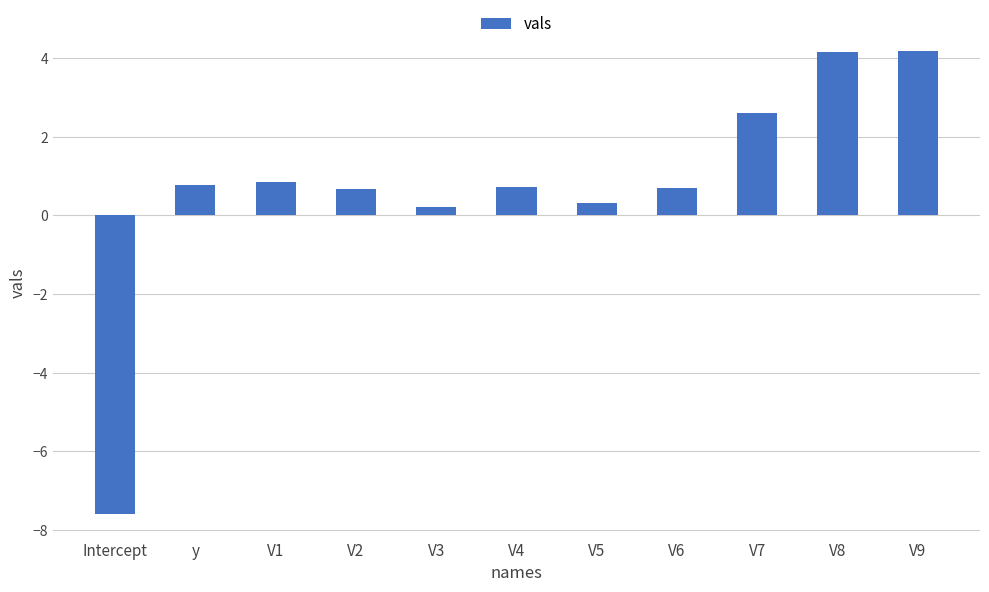

What value does the data have at V4?

0.7